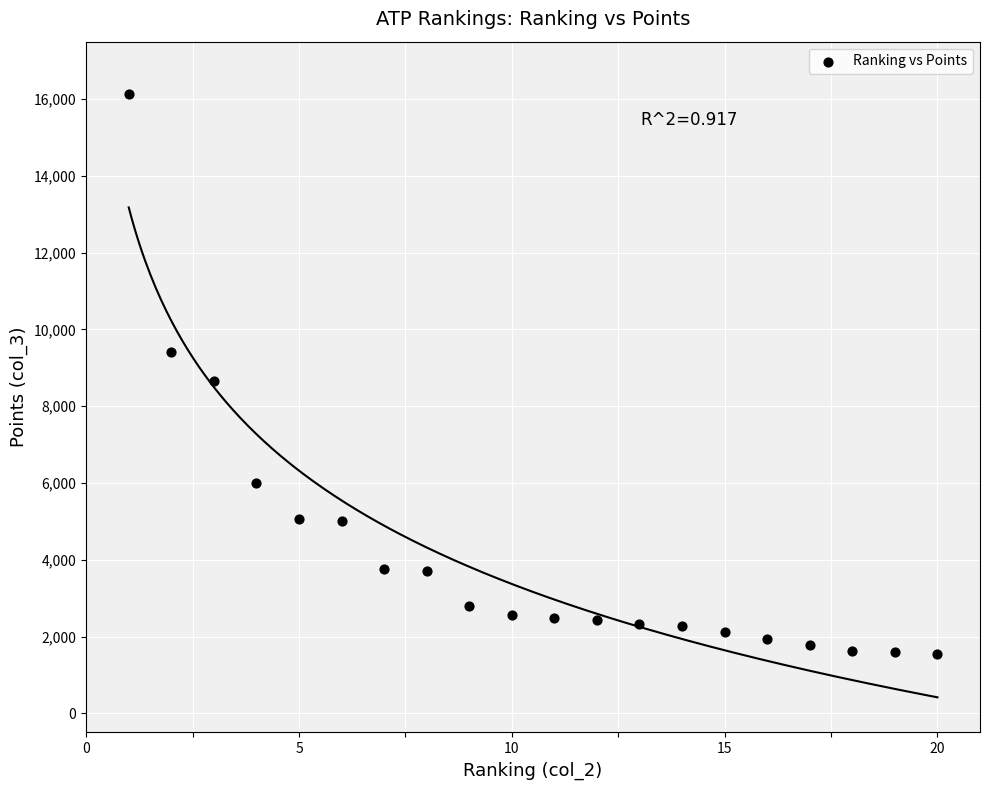

What Y value in the scatter plot is closest to 8850?

8660